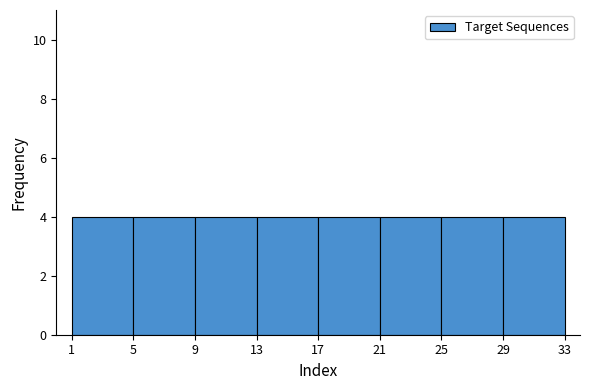

What is the height of the bar covering 21 to 25 on the x-axis? The values are not printed on the chart, so give them approximately, as read against the axis.

4